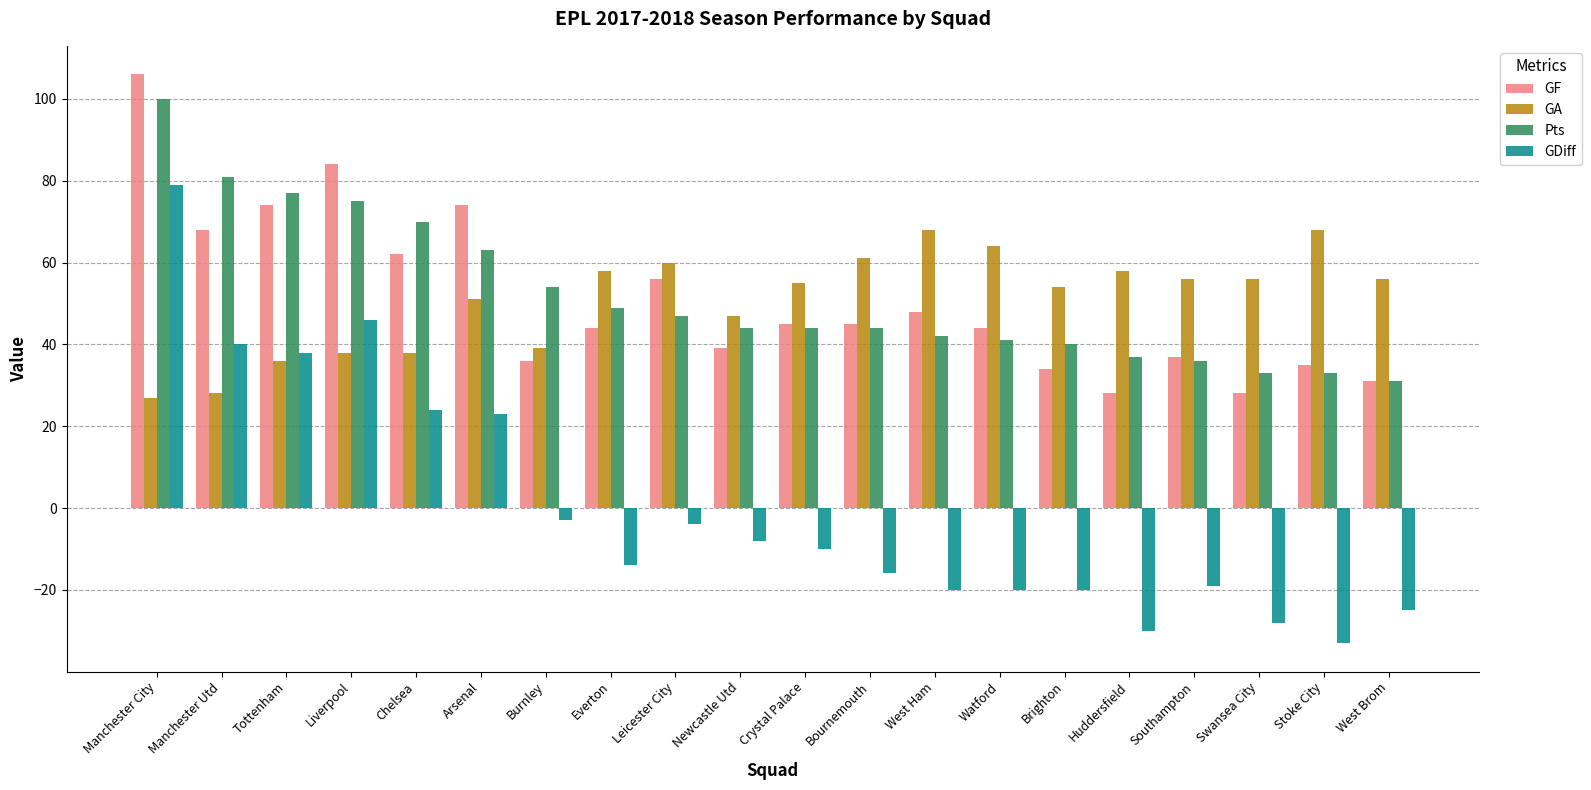

Is it true that GF equals 25 at Tottenham?

False